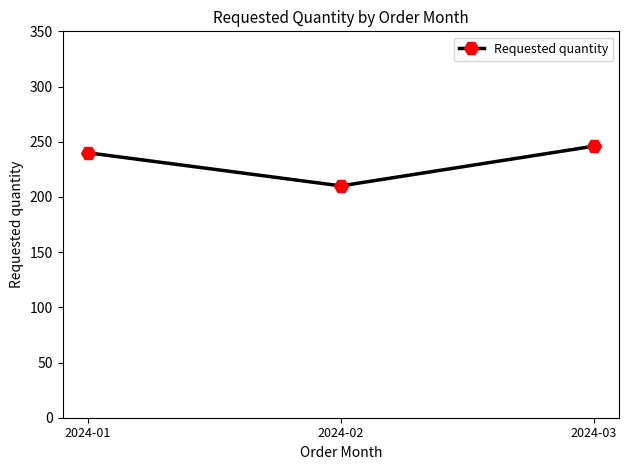

What is the value of the 1st point from the left?

240